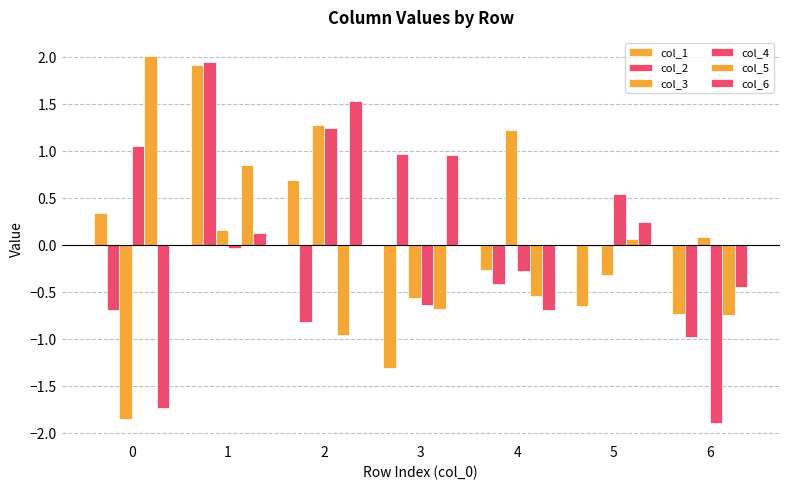

How many bars are there in each group?

6